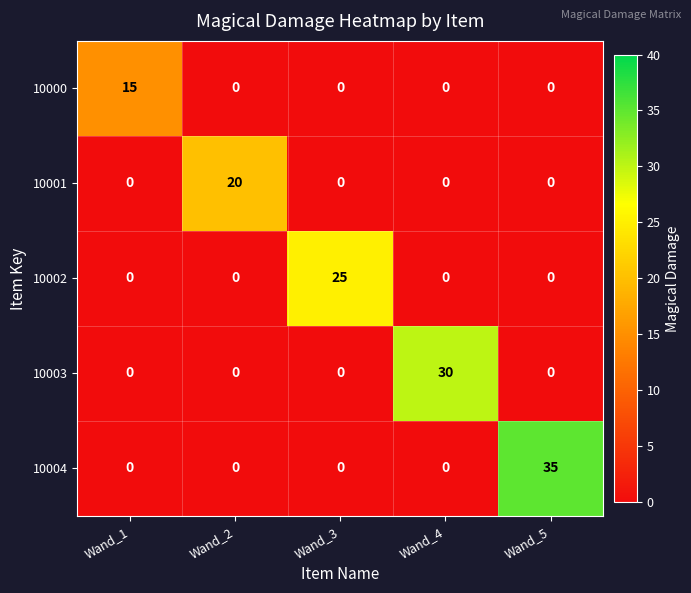

Which label corresponds to the largest value in the chart?

Wand_5